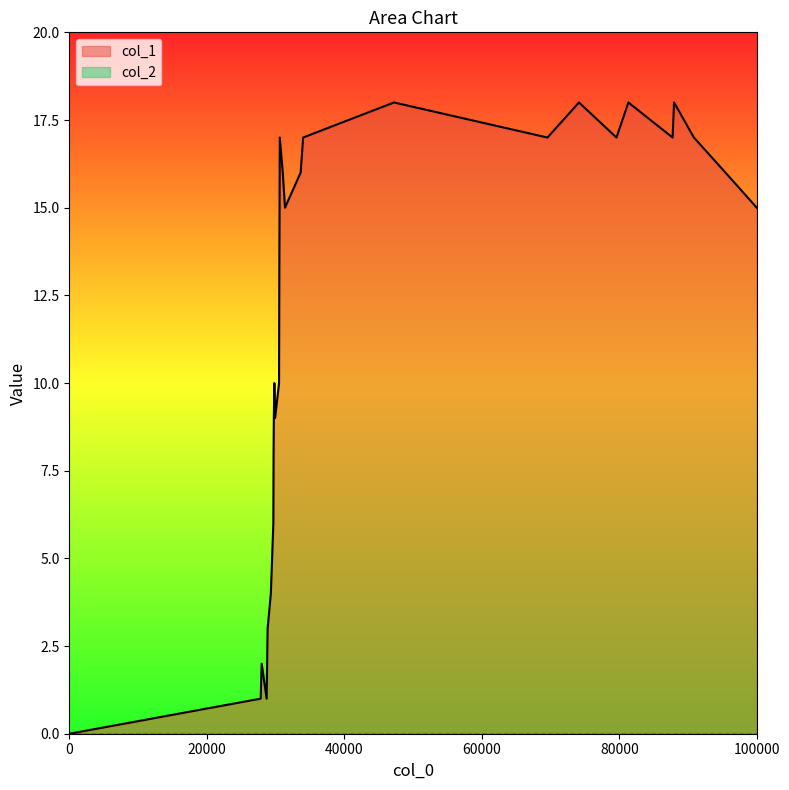

Which series has the largest total across all categories?

col_1